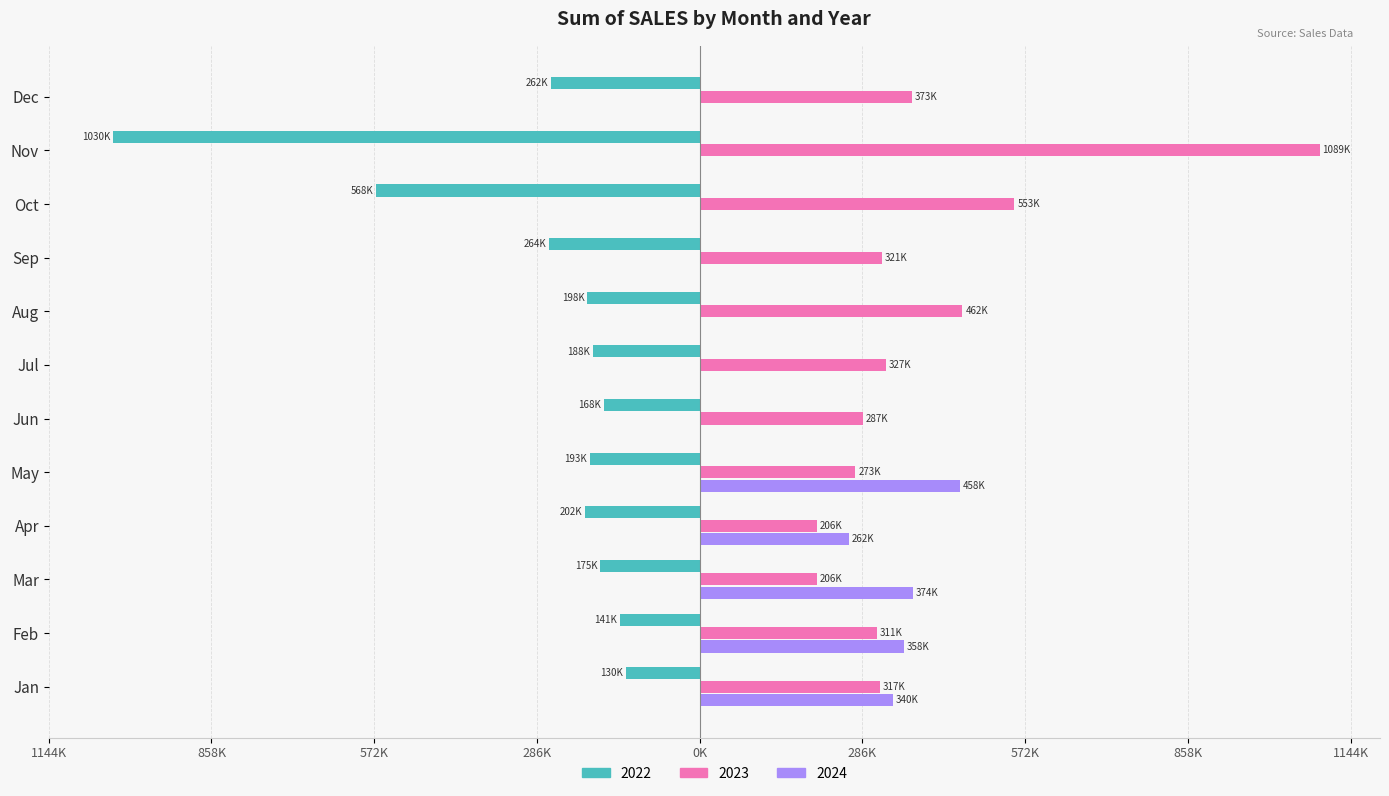

List the series in order of their overall mean, lowest first.

2022, 2024, 2023